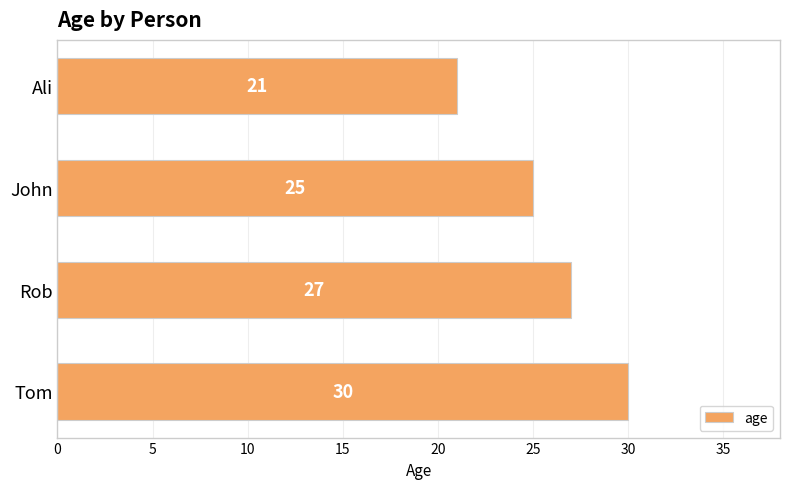

Rank the categories by value from lowest to highest.

Ali, John, Rob, Tom